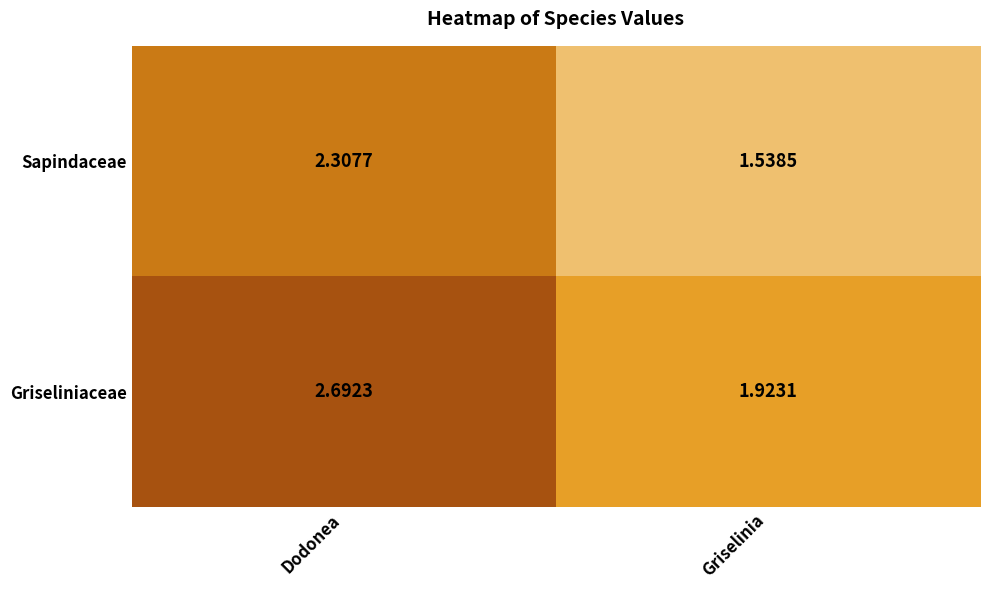

At which label does Sapindaceae reach its peak?

Dodonea